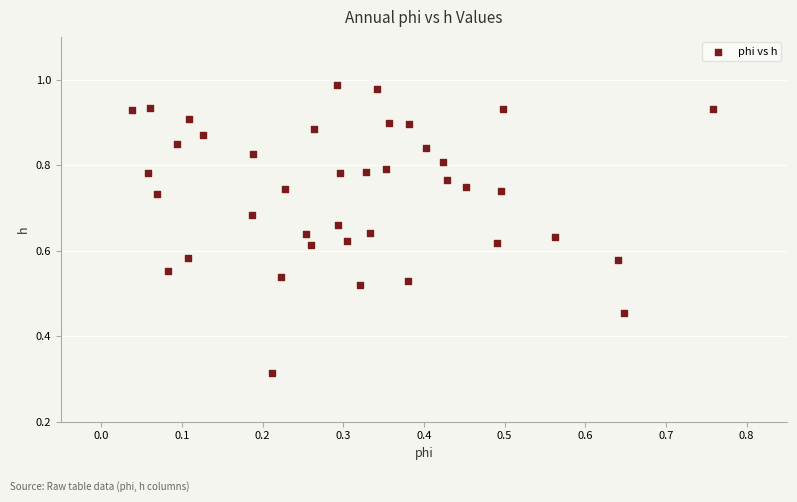

How many points are shown in the scatter plot?

40